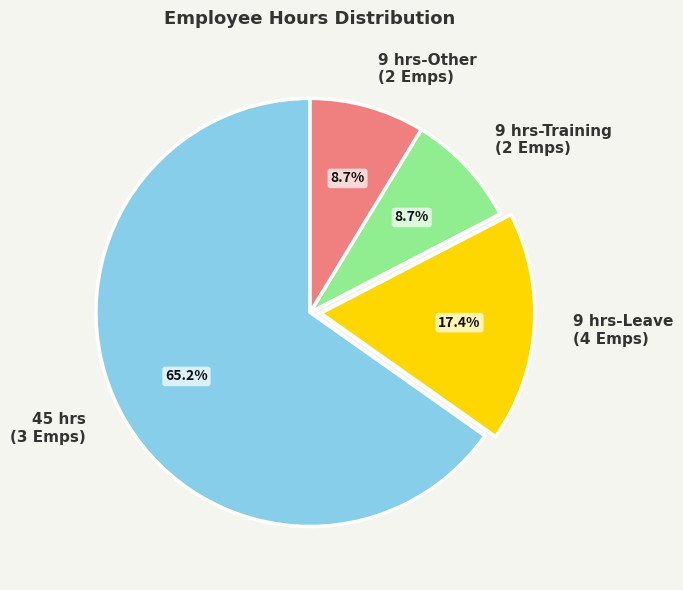

Count the number of slices in the pie.

4